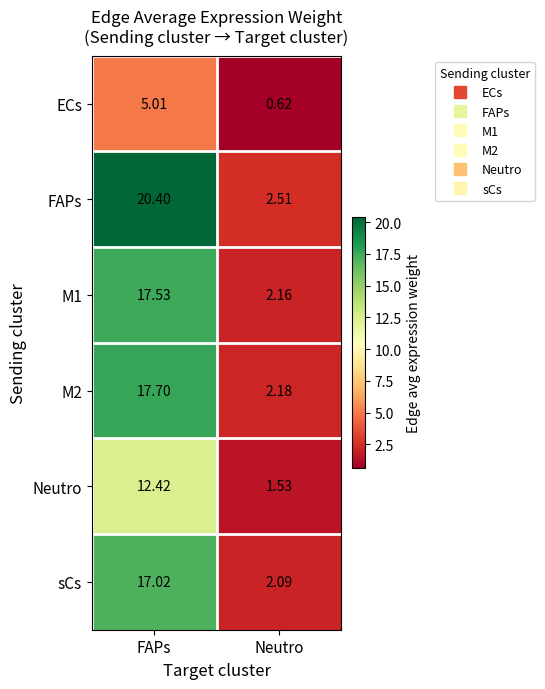

Which series changed the most between FAPs and Neutro?

FAPs